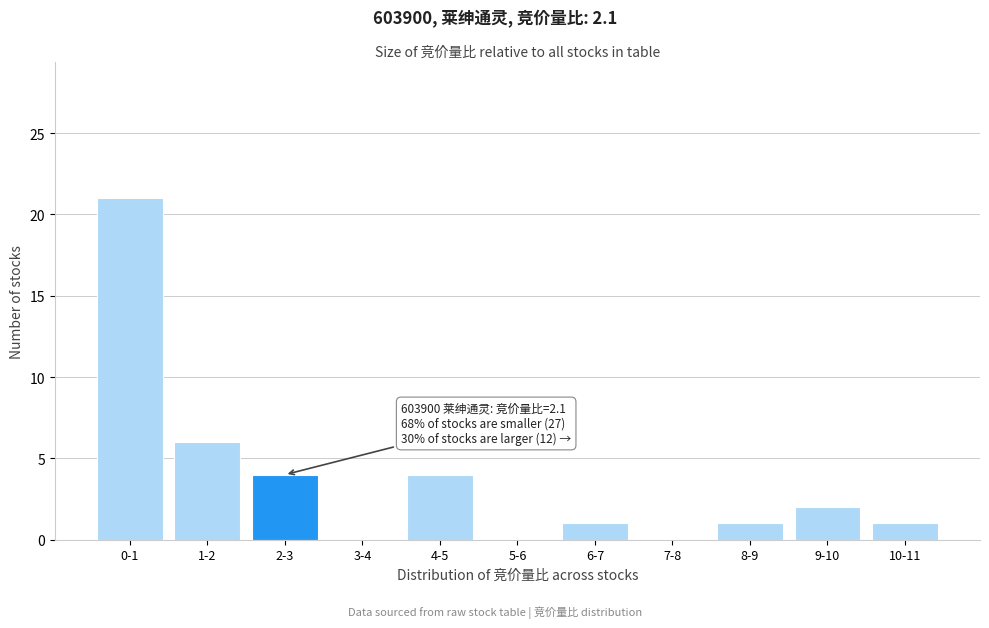

Reading left to right, extract all data points from this chart.

0-1=21	1-2=6	2-3=4	3-4=0	4-5=4	5-6=0	6-7=1	7-8=0	8-9=1	9-10=2	10-11=1